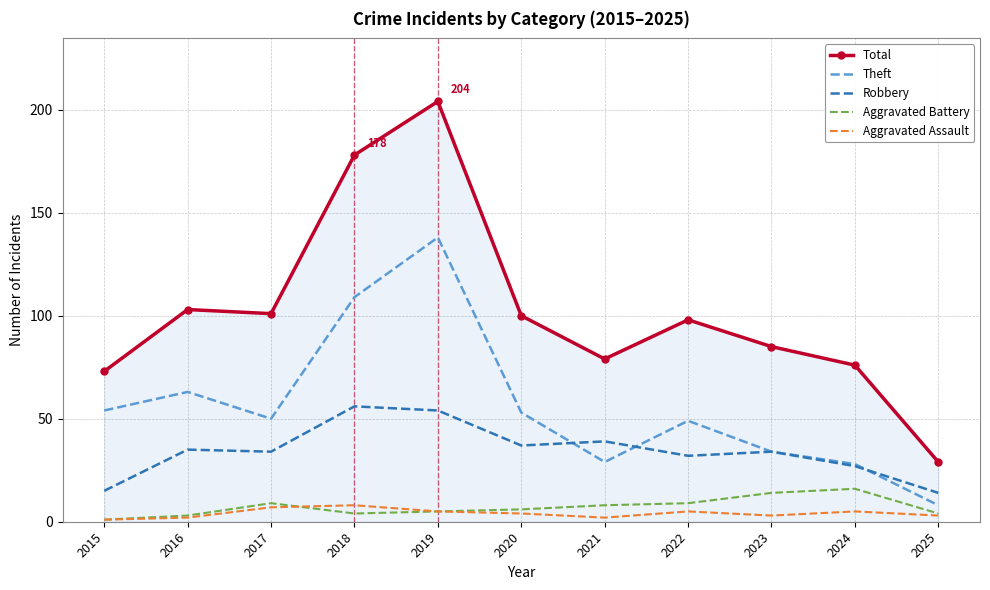

True or false: Total and Aggravated Assault intersect in this chart.

False